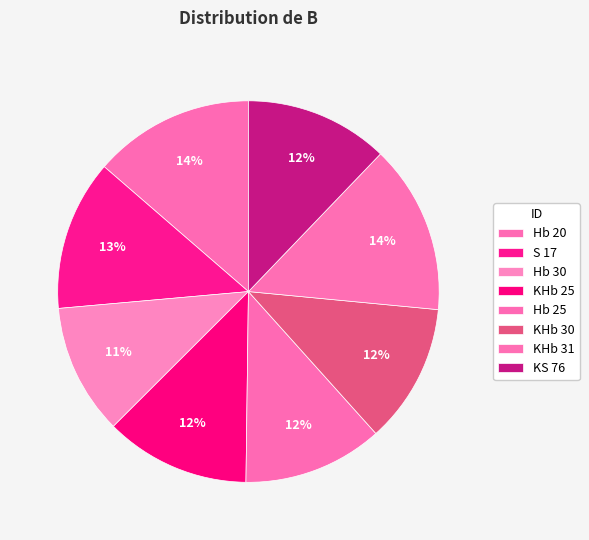

To the nearest percent, what portion does KHb 31 represent?

14%